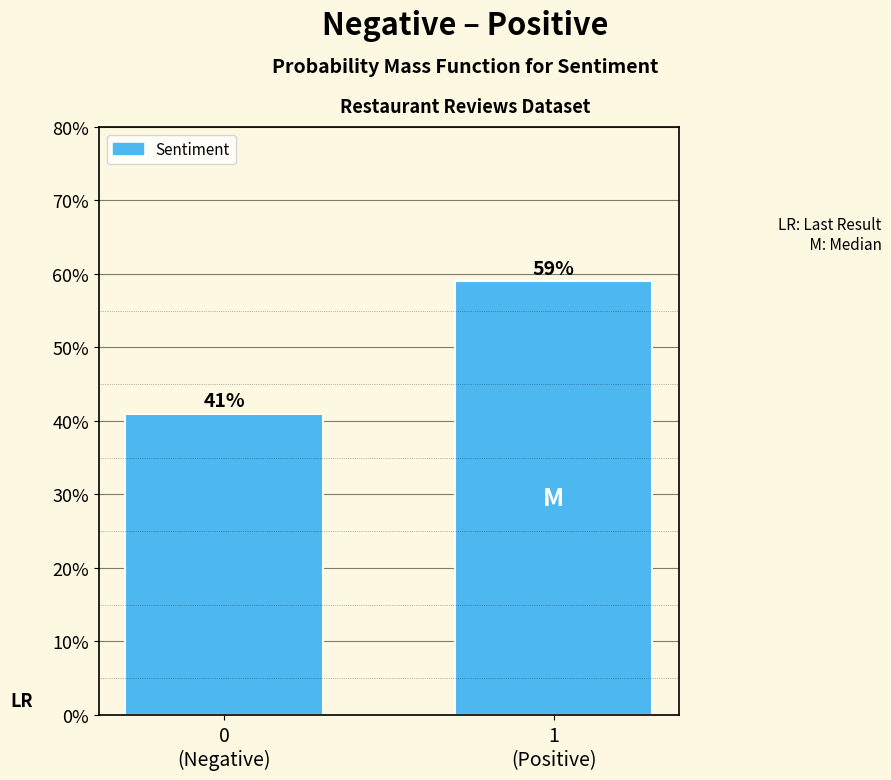

Reading left to right, what are all the values shown in this chart?

41	59